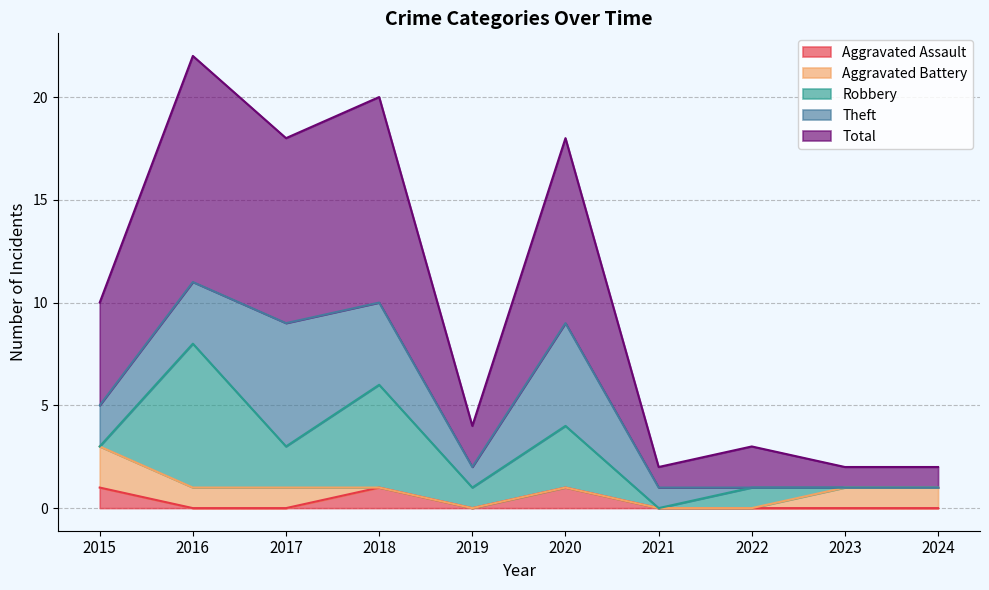

Between 2021 and 2015, which is larger?

2015